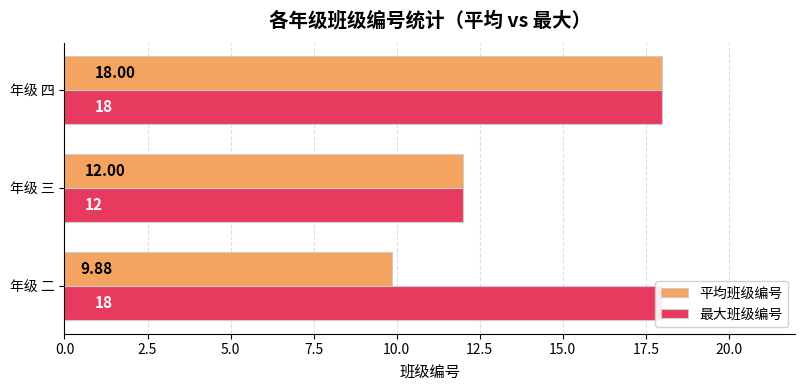

Which series has the largest total across all categories?

最大班级编号